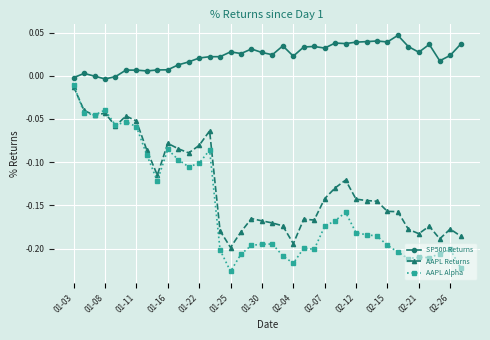

In AAPL Alpha, how many points are higher than both neighbors (excluding endpoints)?

9